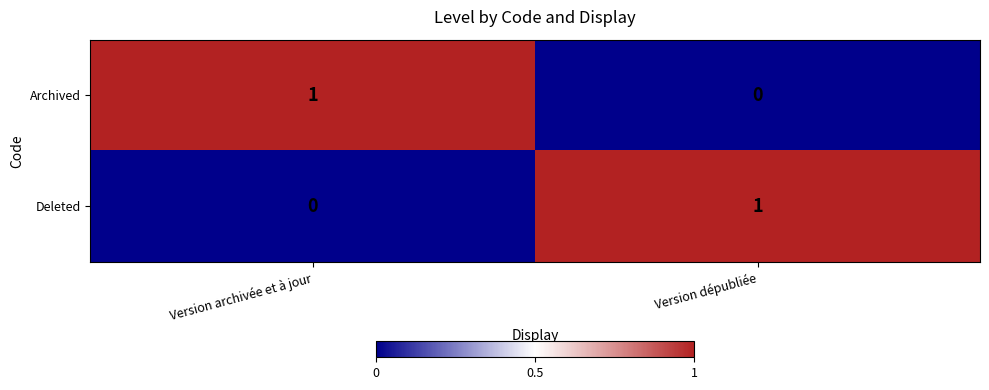

The value of Deleted at Version dépubliée is 1. True or false?

True